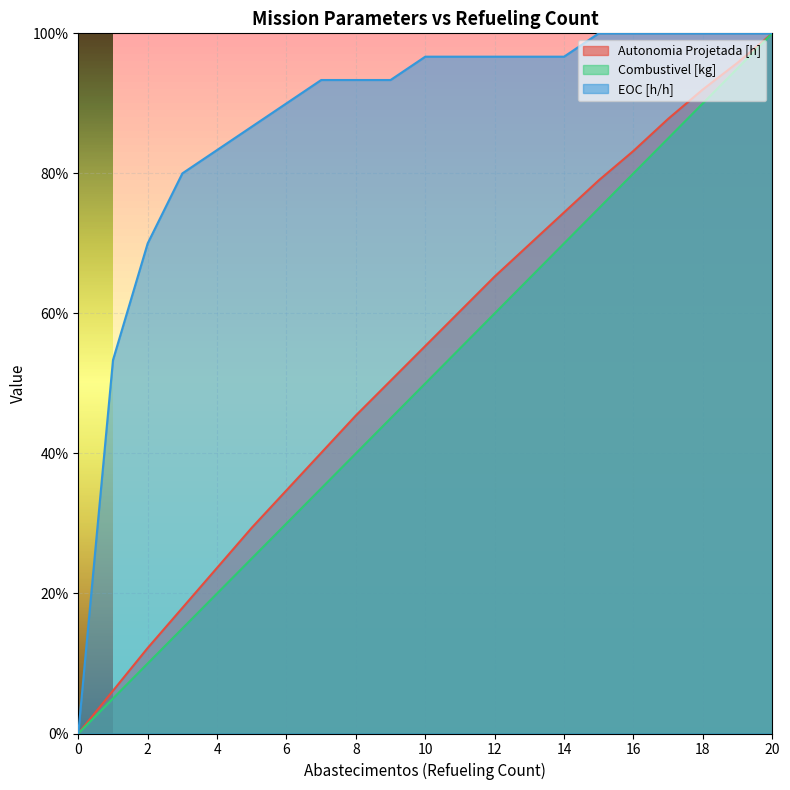

True or false: Autonomia Projetada [h] has more than 1 interior local peaks.

False